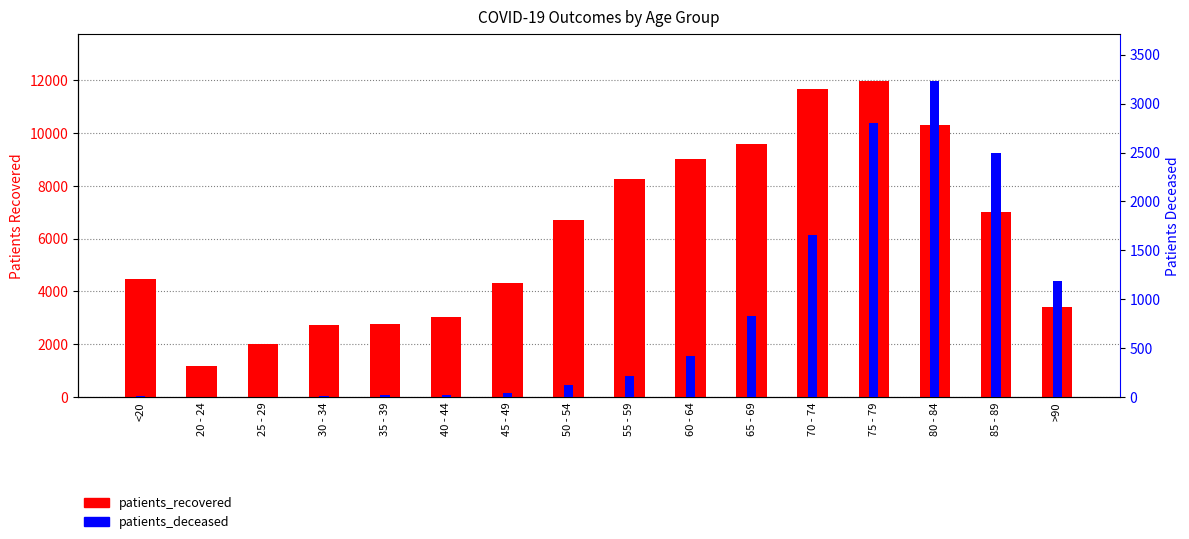

Reading left to right, what are all the values shown in this chart?

patients_recovered: 4475	1180	1998	2721	2774	3034	4329	6687	8257	9011	9596	11653	11955	10289	7012	3414
patients_deceased: 16	4	3	16	18	24	47	124	219	418	833	1655	2803	3228	2496	1192